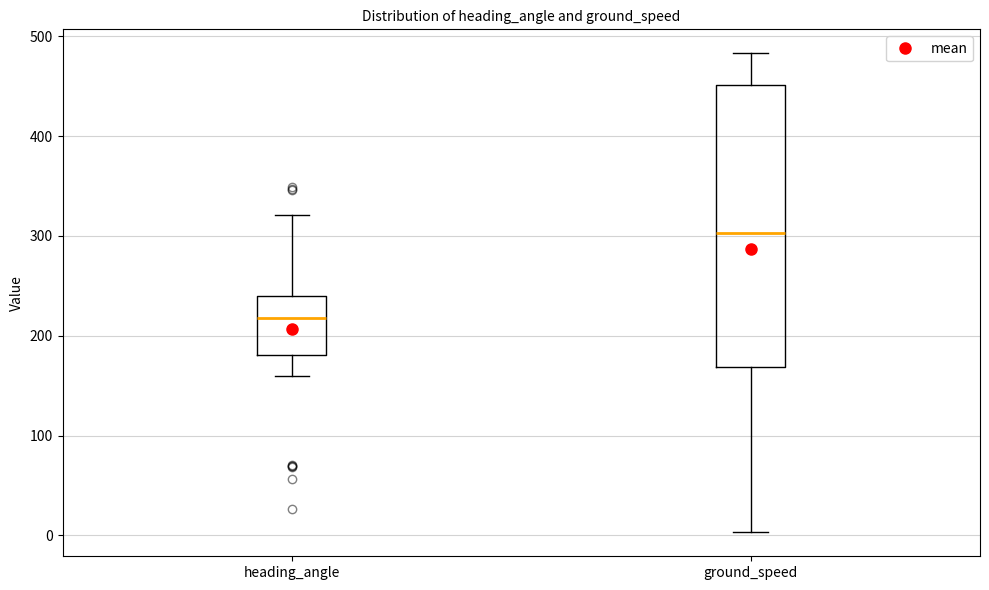

Where is the lower edge of the box for heading_angle on the y-axis? The values are not printed on the chart, so give them approximately, as read against the axis.

180